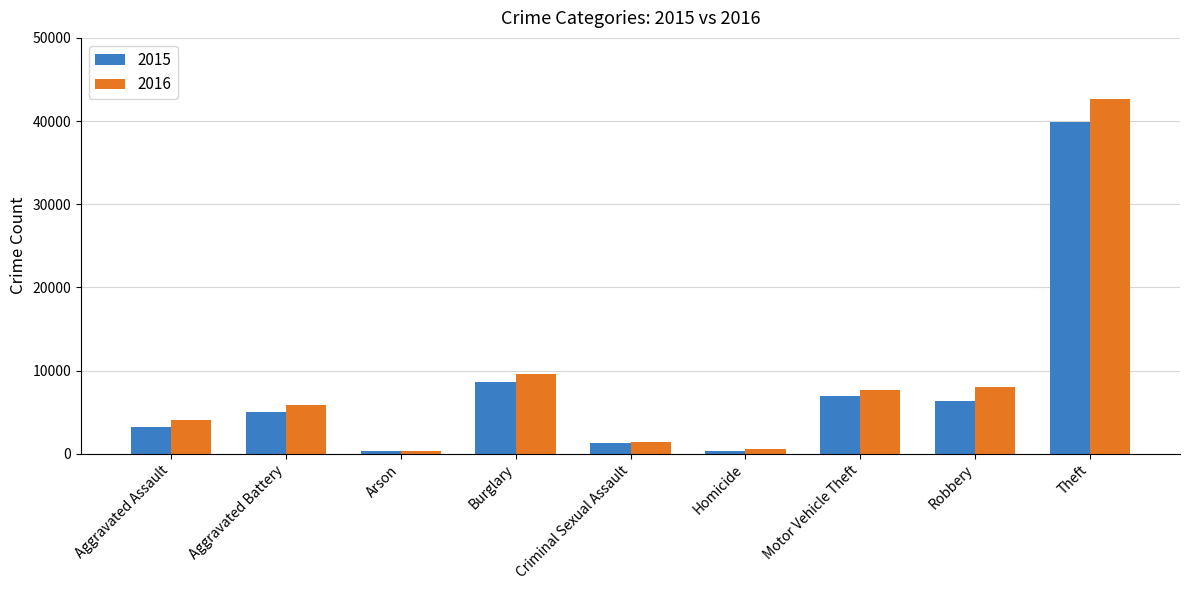

List the series in order of their overall mean, lowest first.

2015, 2016